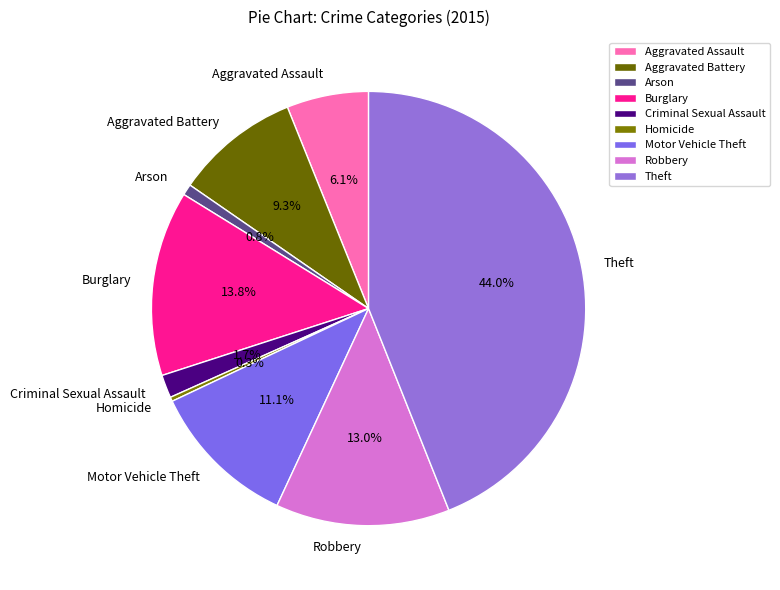

Between Aggravated Assault and Aggravated Battery, which is larger?

Aggravated Battery